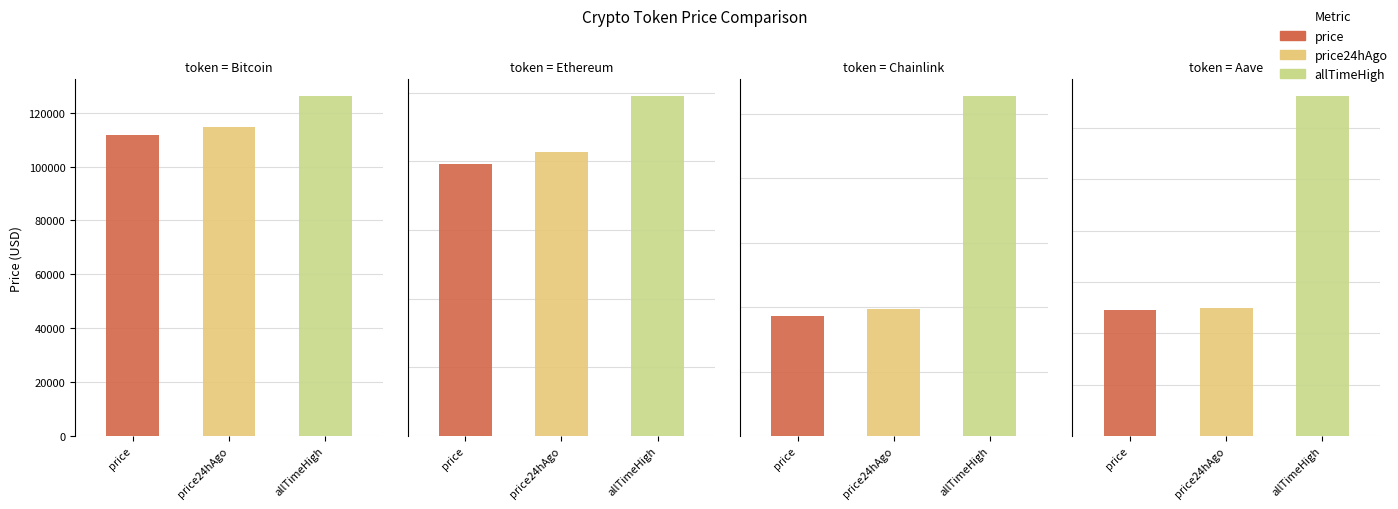

Which series changed the most between Ethereum and Chainlink?

allTimeHigh